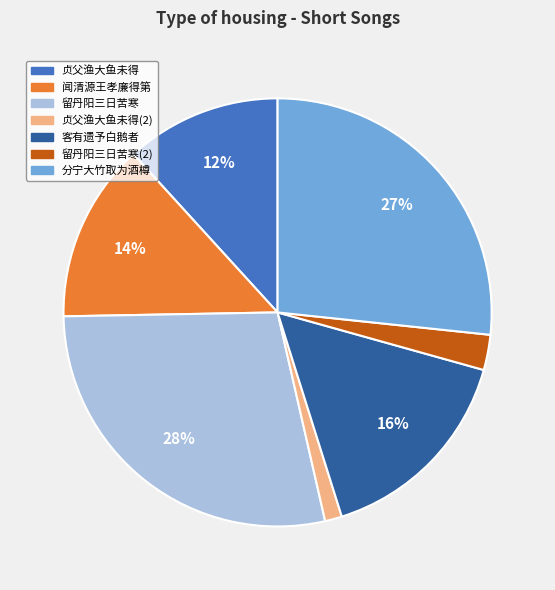

To the nearest percent, what is the difference between the largest and smallest slice percentages?

27%